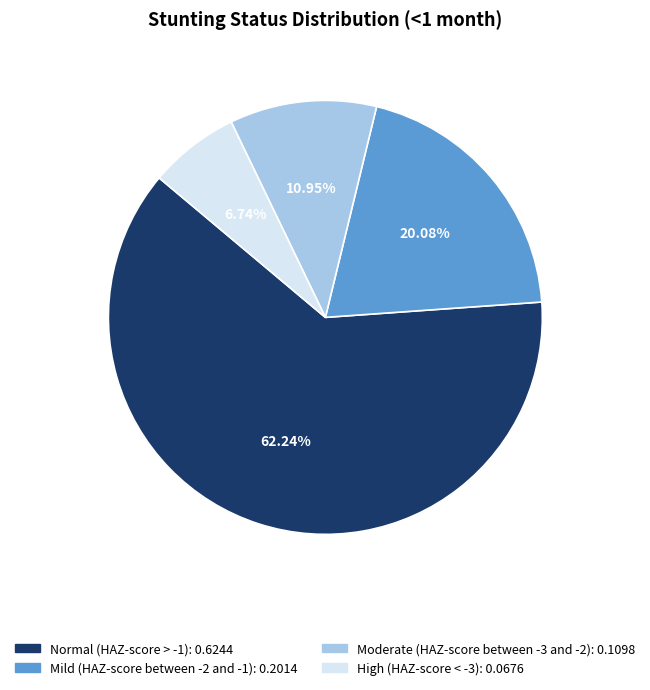

How many slices are in this pie chart?

4